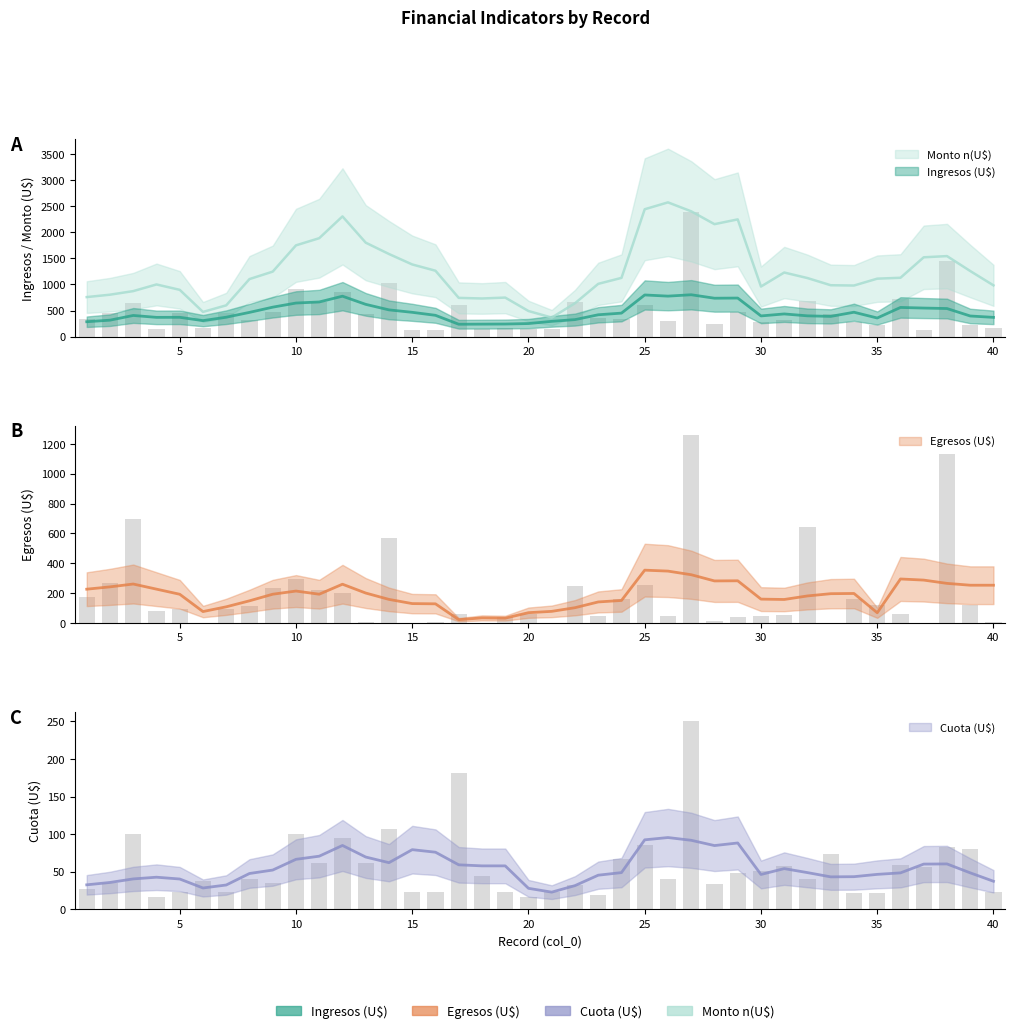

Reading right to left, extract all data points from this chart.

Ingresos (U$): 174.9	231.4	1442.9	131.9	714.3	220.6	289.4	431.7	685.7	314.8	273.6	471.4	241.9	2395.7	300.0	604.7	340.3	353.5	657.1	142.0	142.0	174.6	141.9	611.4	131.9	131.9	1028.6	428.6	846.1	660.0	913.1	476.0	325.4	451.3	160.4	451.3	149.2	643.0	445.9	342.9
Egresos (U$): 9.7	123.4	1131.1	0.0	61.7	119.4	160.9	0.0	645.7	54.6	44.3	42.0	12.3	1259.4	49.7	252.0	163.4	44.3	244.3	0.0	59.1	41.1	0.0	60.9	8.6	0.0	571.4	8.0	201.4	221.1	296.0	236.6	113.7	95.4	0.0	95.4	77.4	693.1	266.9	171.4
Cuota (U$): 23.1	80.1	83.1	56.0	59.3	22.0	21.6	73.2	40.6	58.1	50.3	48.2	34.2	250.2	40.8	85.4	66.5	19.0	32.2	23.6	16.1	23.1	44.3	181.6	23.6	23.1	107.0	61.2	95.0	61.1	100.1	35.6	40.4	23.6	38.2	23.6	15.7	100.1	35.6	26.8